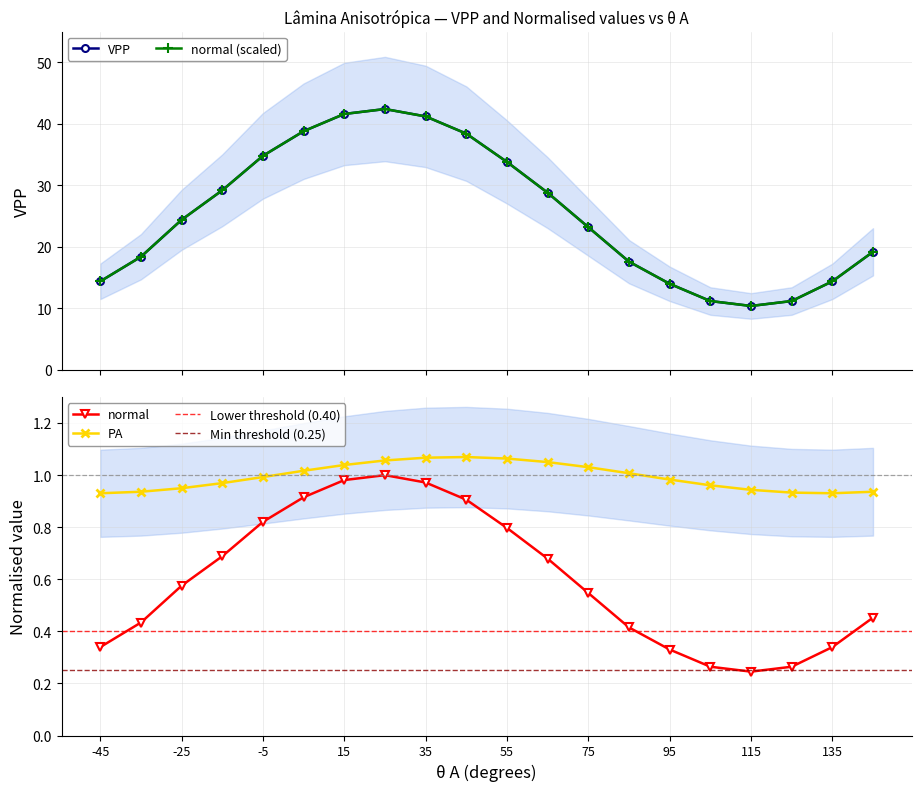

True or false: normal and PA intersect in this chart.

False